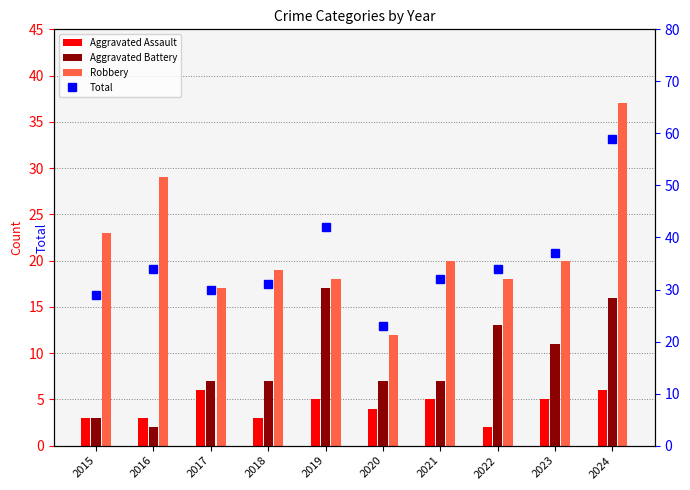

Which category has the highest value across all series?

2024